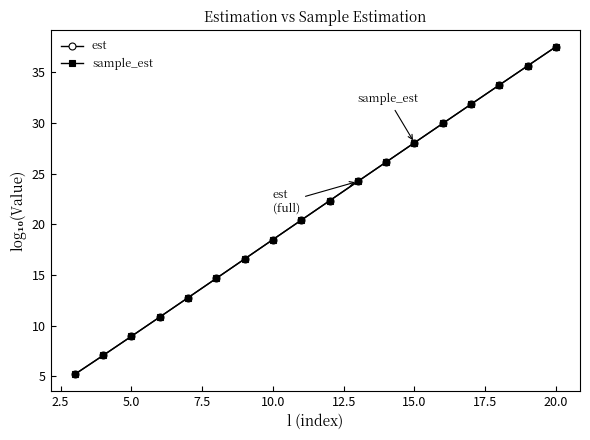

Which series has the largest range (max minus min)?

sample_est